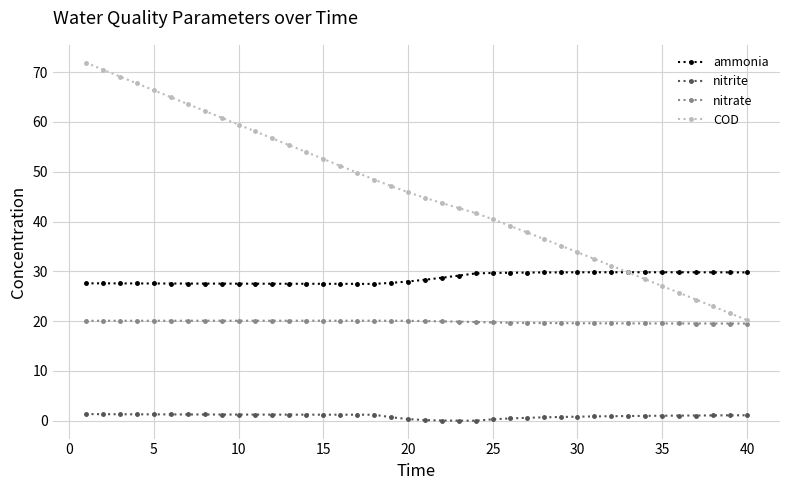

True or false: nitrate and ammonia intersect in this chart.

False